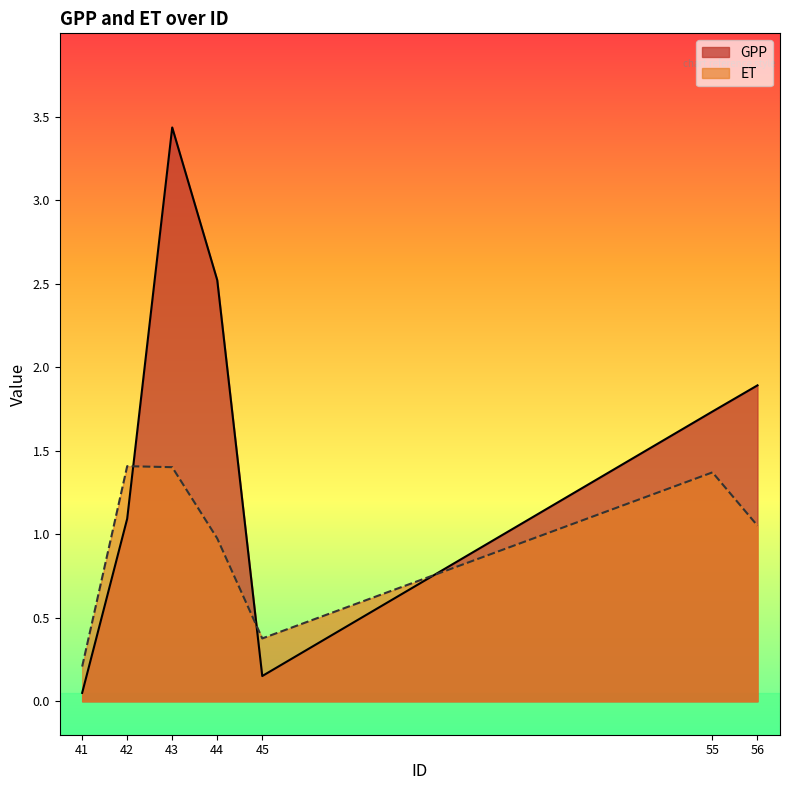

What is the total value across all series at 56?

2.9